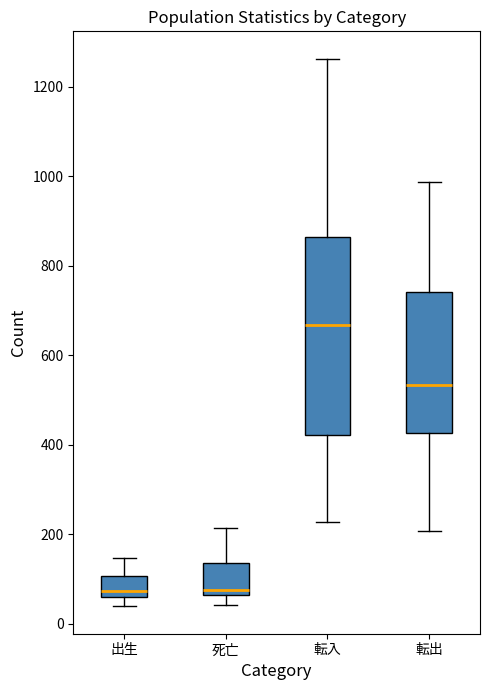

Reading left to right, transcribe this box plot: for each box, give where its median line is, the range the box spans, and where its two whiskers end, as read against the y-axis. The values are not printed on the chart, so give them approximately, as read against the axis.

出生: median 80, box 60 to 100, whiskers 40 to 140
死亡: median 80, box 60 to 140, whiskers 40 to 220
転入: median 660, box 420 to 860, whiskers 220 to 1260
転出: median 540, box 420 to 740, whiskers 200 to 980